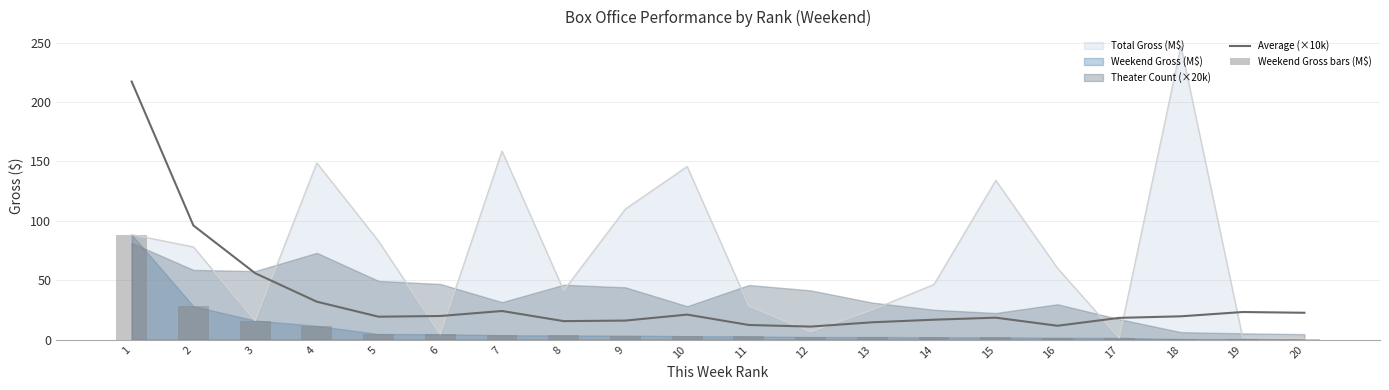

Where does the Weekend Gross bars (M$) series first go above 2?

1